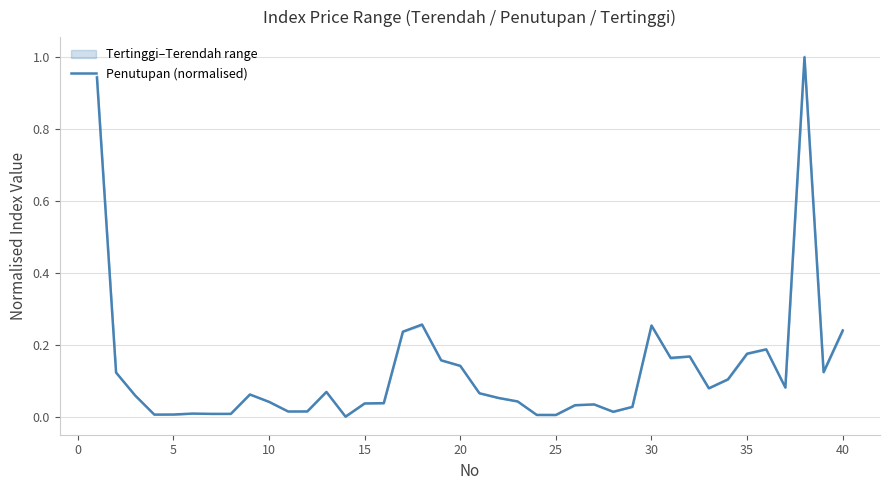

Does the chart display data point markers on the line(s)?

No